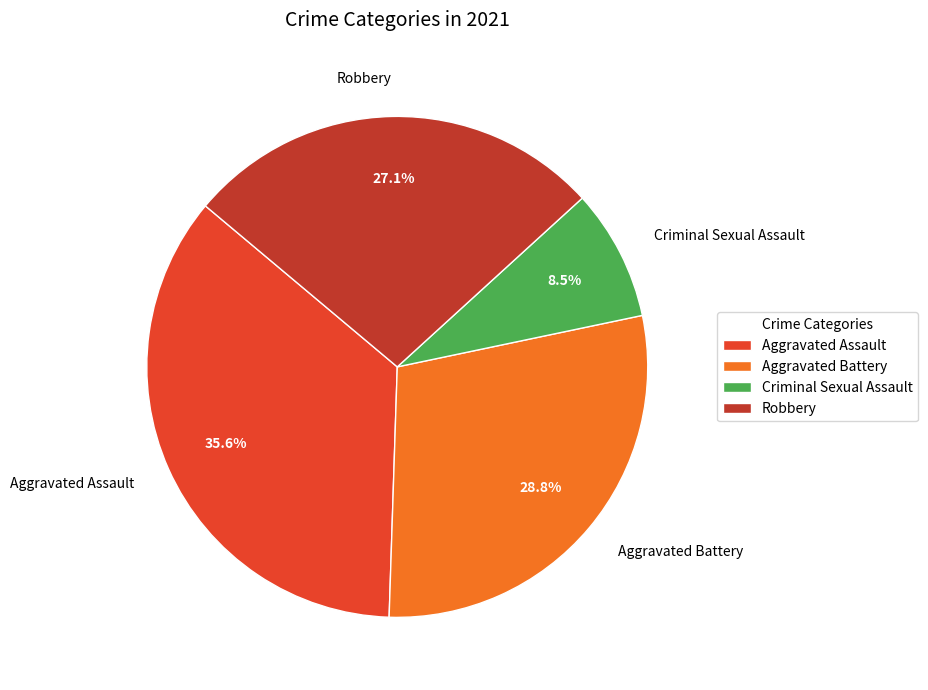

To the nearest percent, what is the difference between the Aggravated Assault and Aggravated Battery slice percentages?

7%